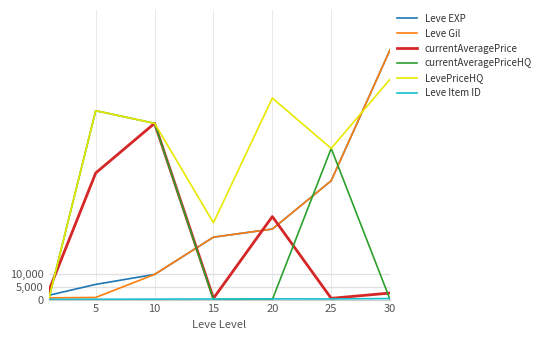

Which series has the widest spread of values?

Leve Gil